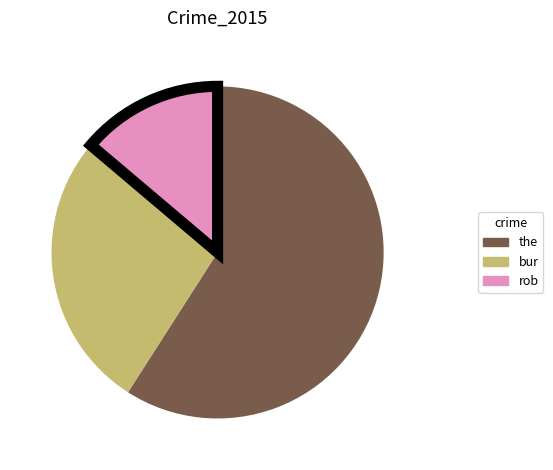

Does any single category account for the majority?

Yes